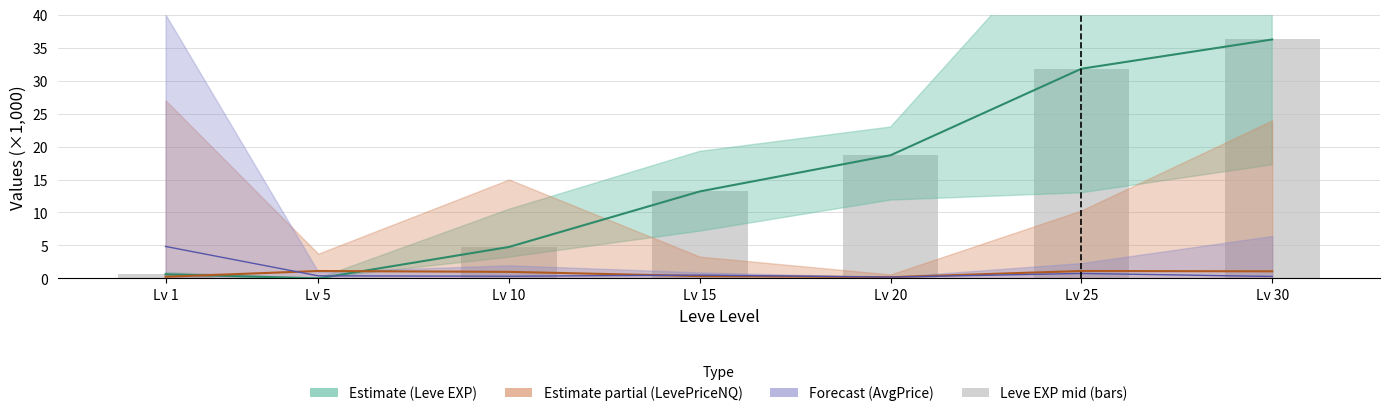

Rank the categories by value from highest to lowest.

Lv 30, Lv 25, Lv 20, Lv 15, Lv 10, Lv 1, Lv 5